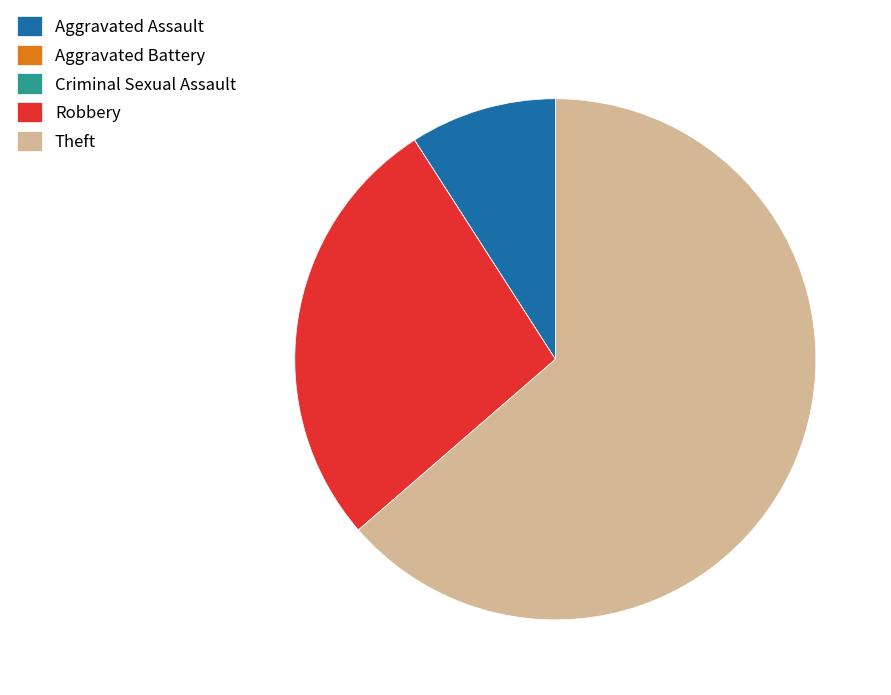

The Aggravated Assault slice represents 21% of the pie. True or false?

False